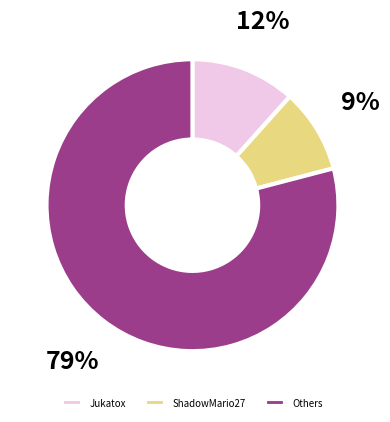

To the nearest percent, what portion does Others represent?

79%